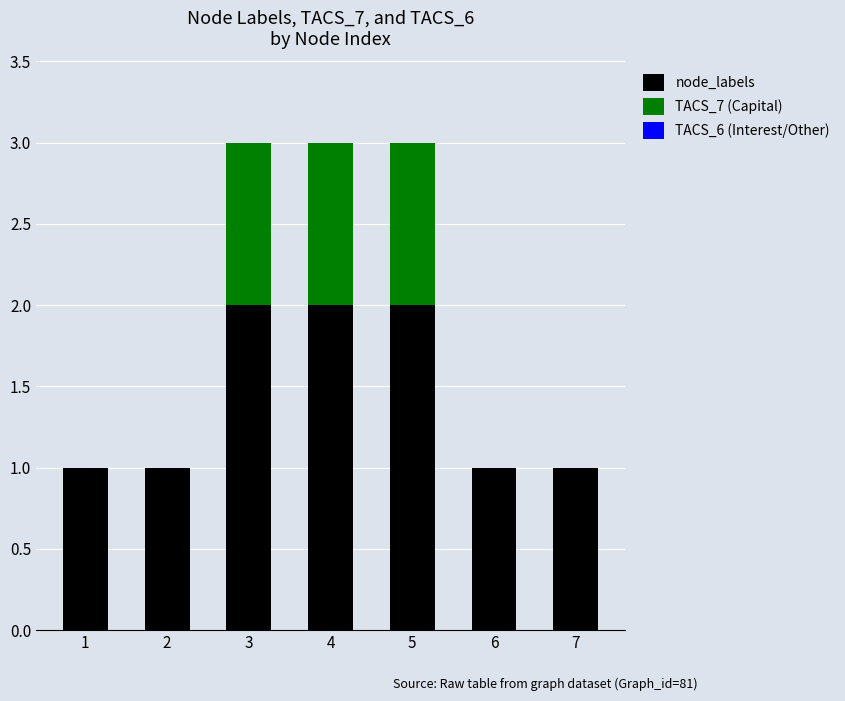

The value of node_labels at 2 is 0. True or false?

False